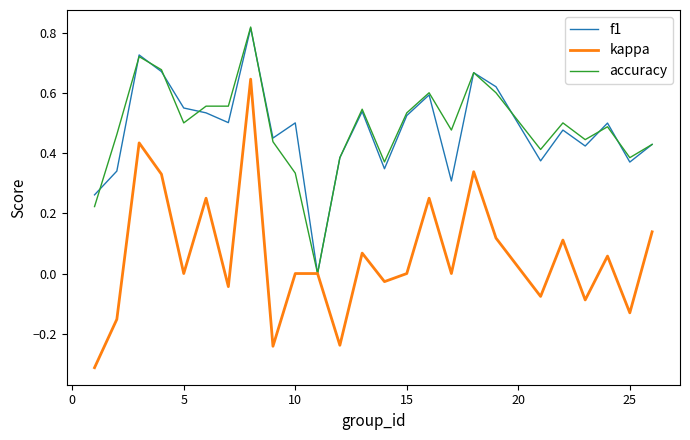

Which series has the largest range (max minus min)?

kappa